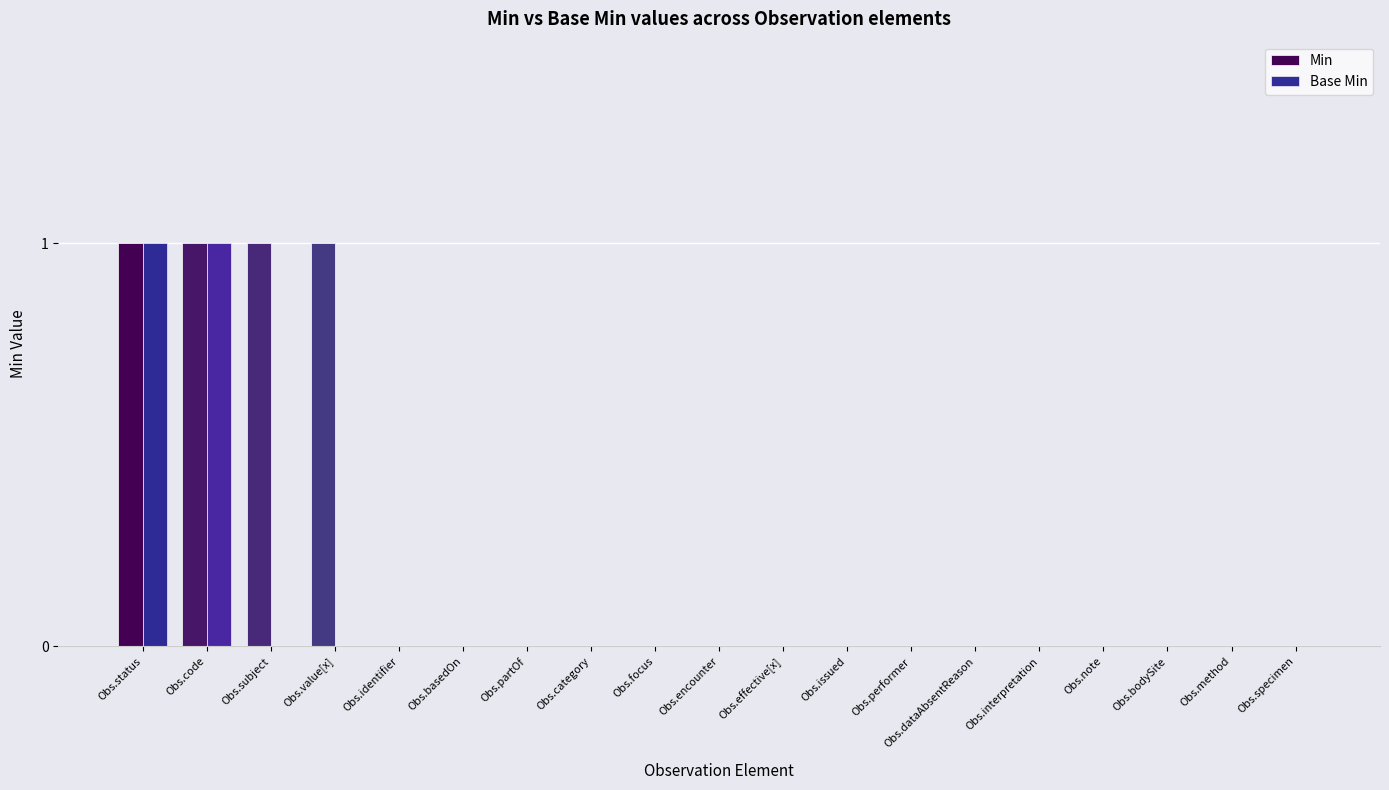

The value of Base Min at Obs.identifier is 1. True or false?

False